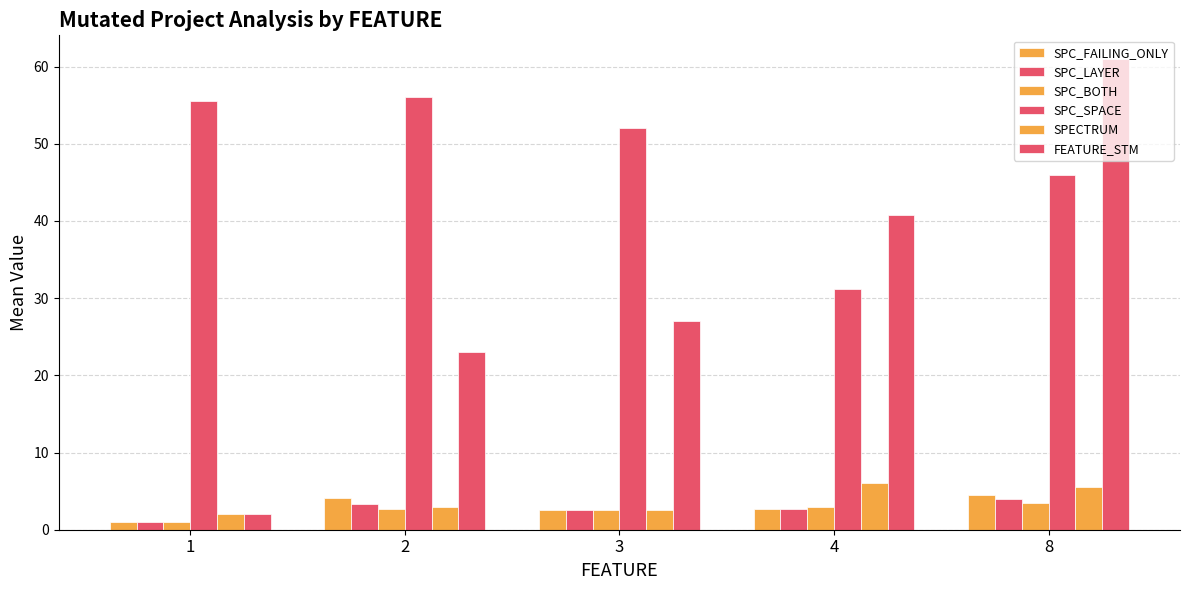

Does the chart contain any negative values?

No